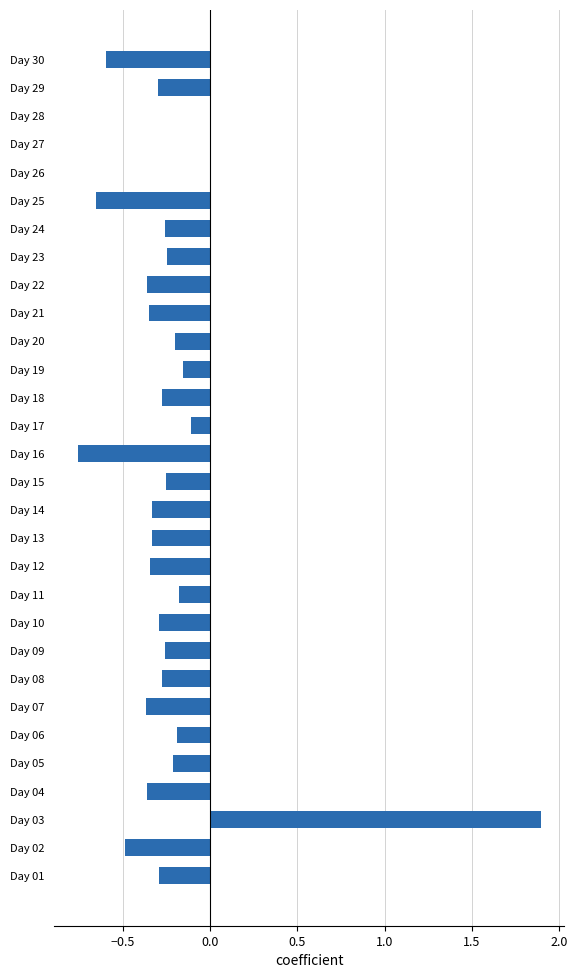

What is the sum of all values?

-6.5